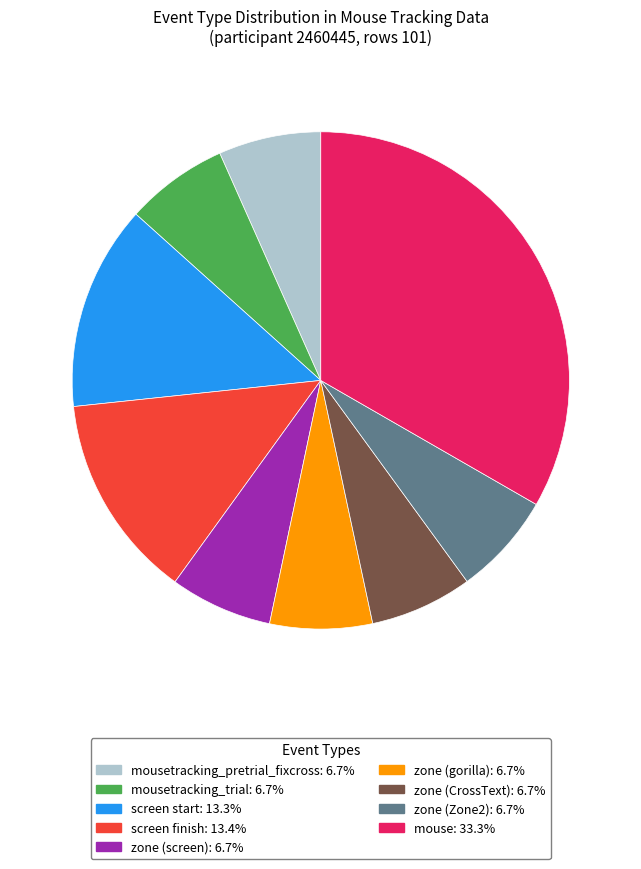

Is there any slice that represents more than half of the pie?

No